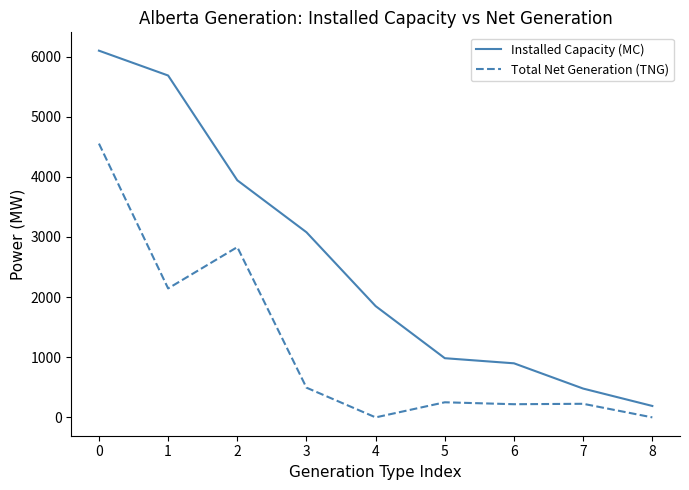

What is the average value of the Total Net Generation (TNG) series?

1191